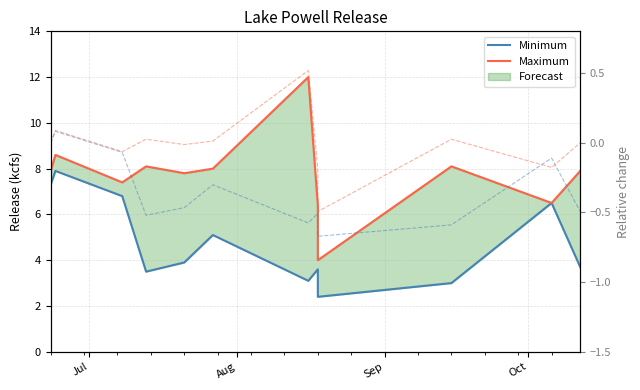

List the series in order of their peak value, lowest first.

Minimum, Maximum